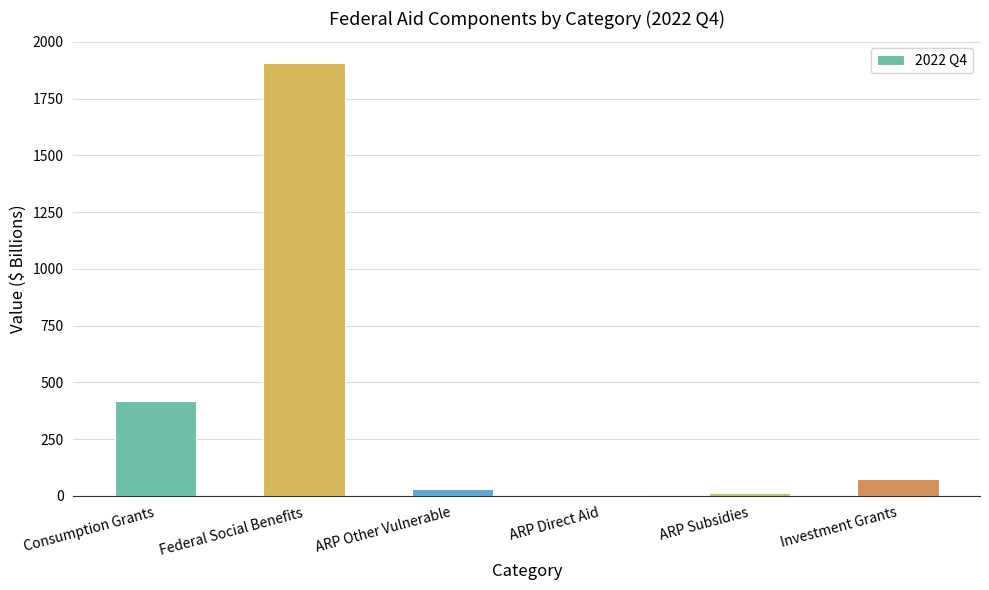

What is the label of the 4th bar from the right?

ARP Other Vulnerable